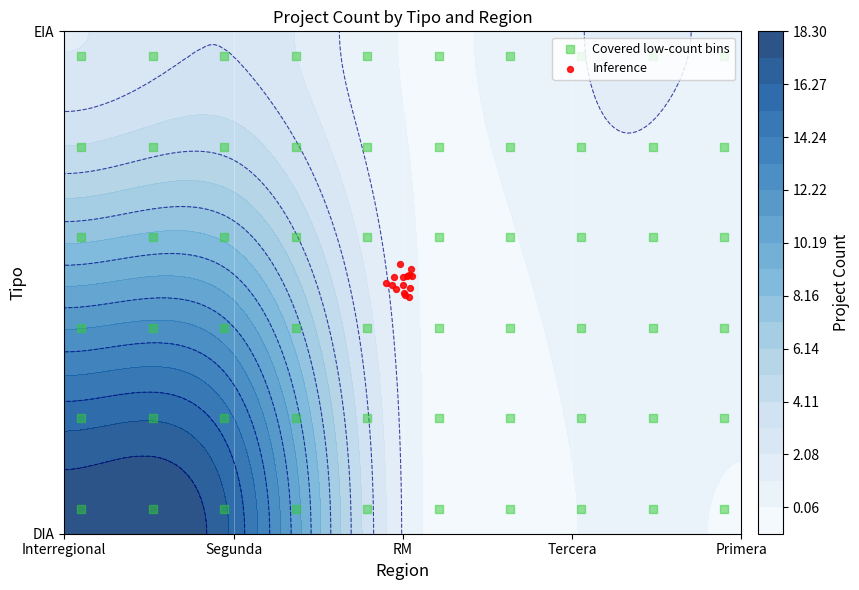

What is the sum of the DIA values at Segunda and Tercera?

16